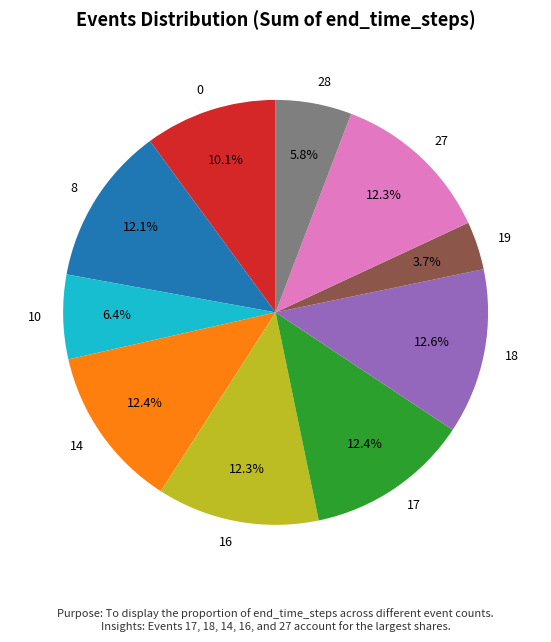

Does any single category account for the majority?

No